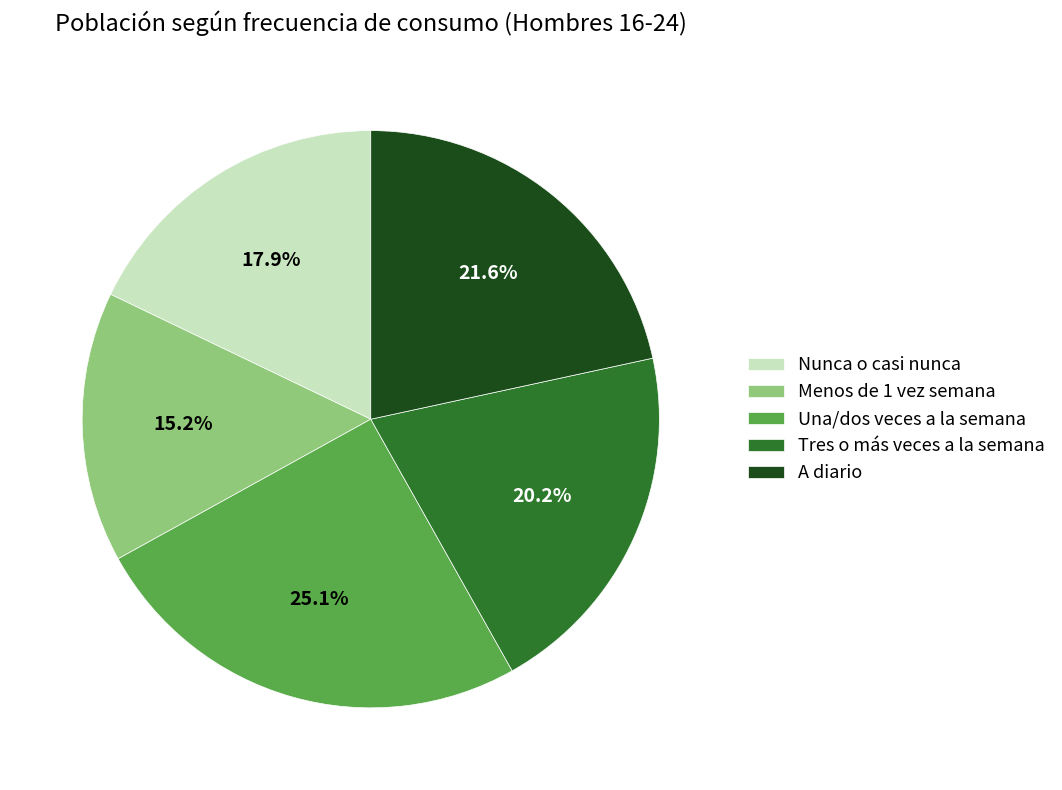

To the nearest percent, what is the combined percentage of A diario and Menos de 1 vez semana?

37%